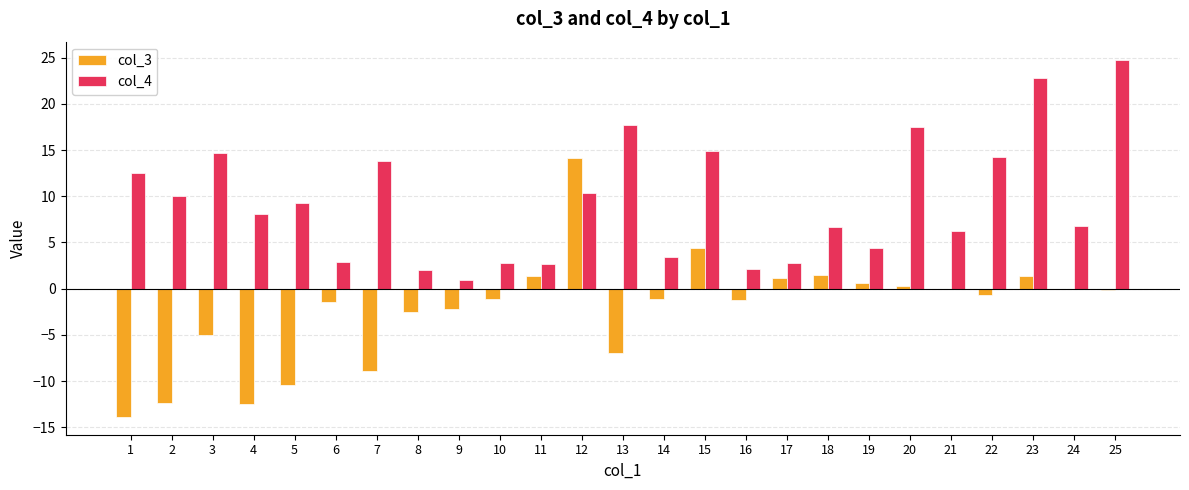

Does the chart contain stacked bars?

No